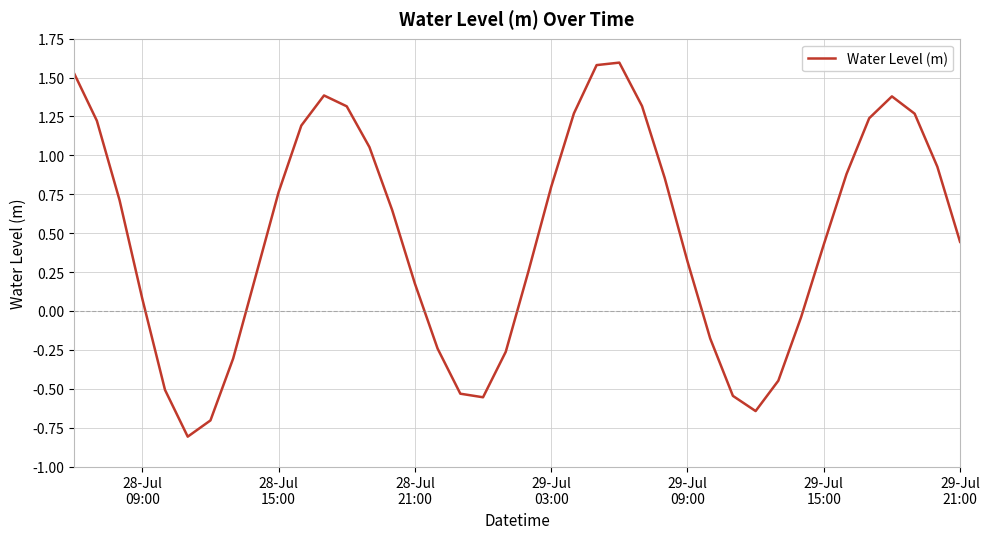

True or false: the data has more than 1 interior local peaks.

True